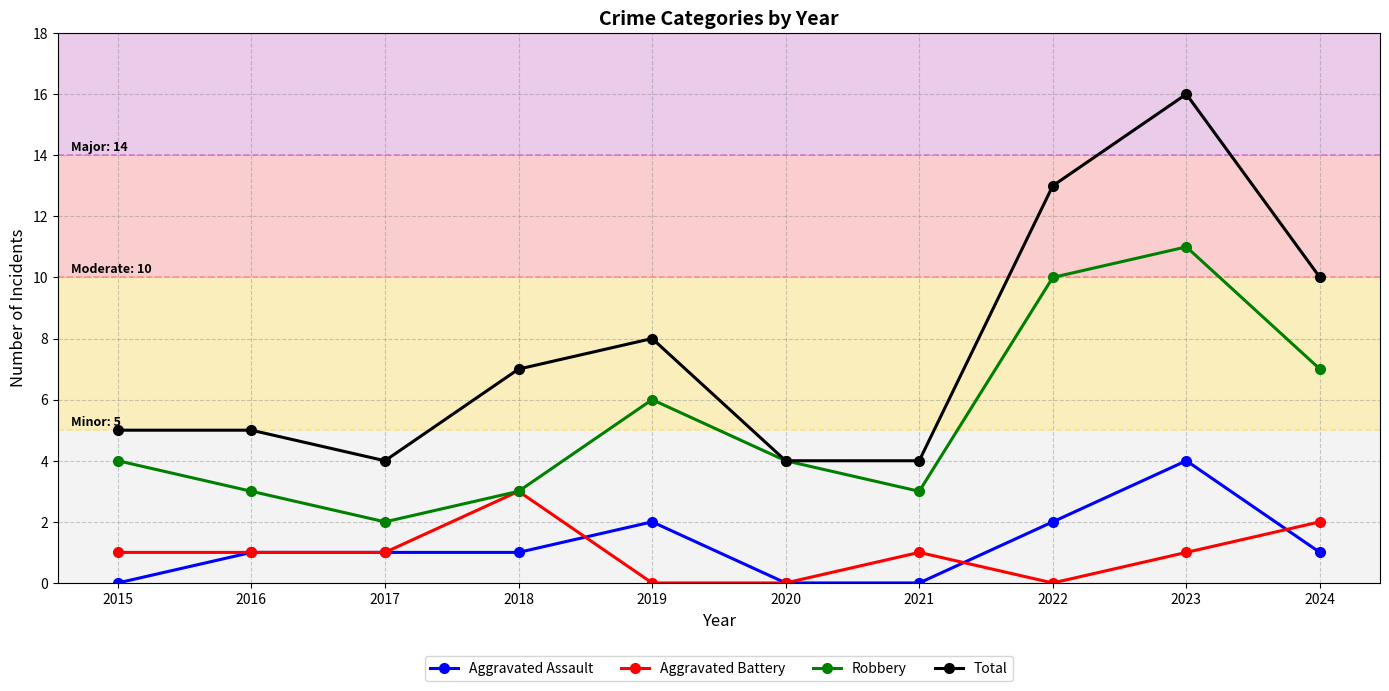

What is the average value of the Total series?

8